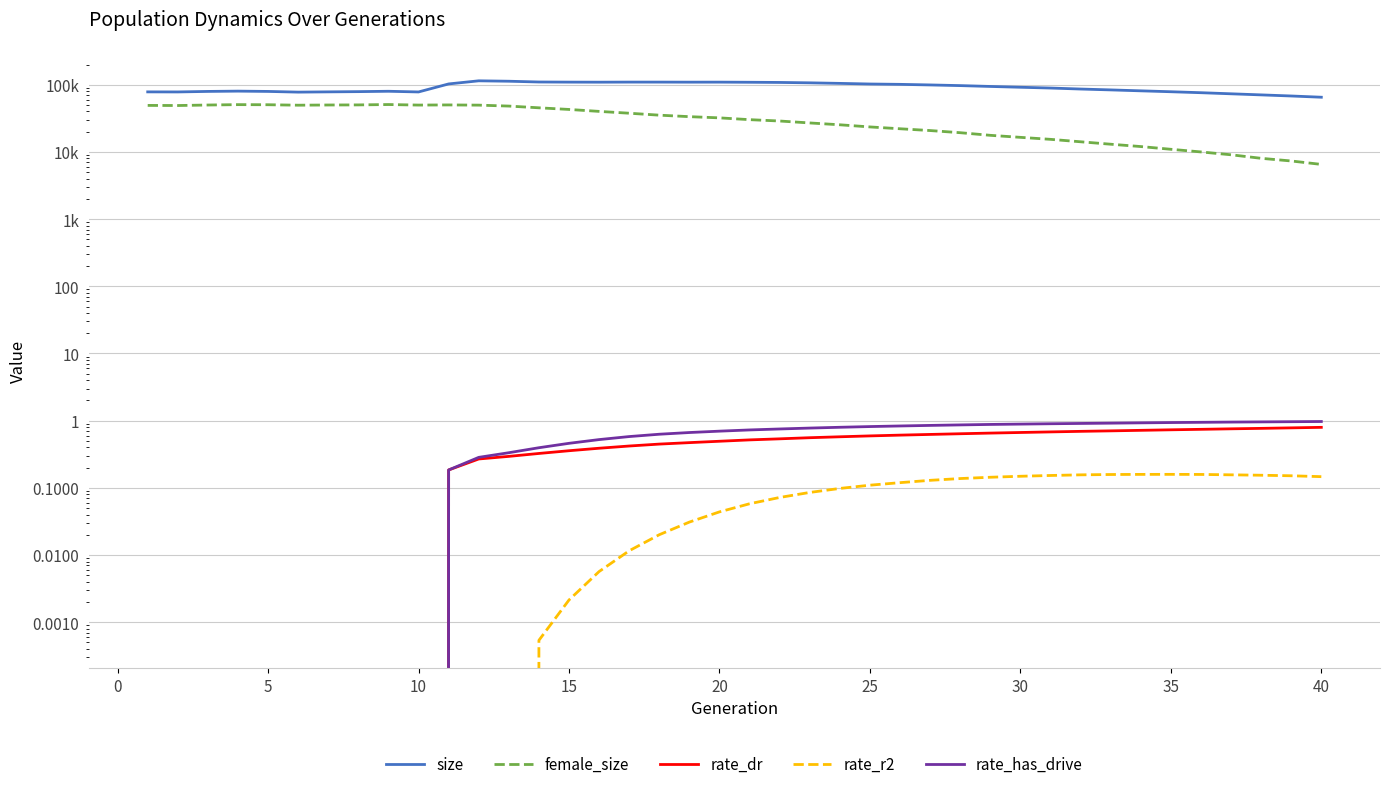

Which series has the widest spread of values?

size